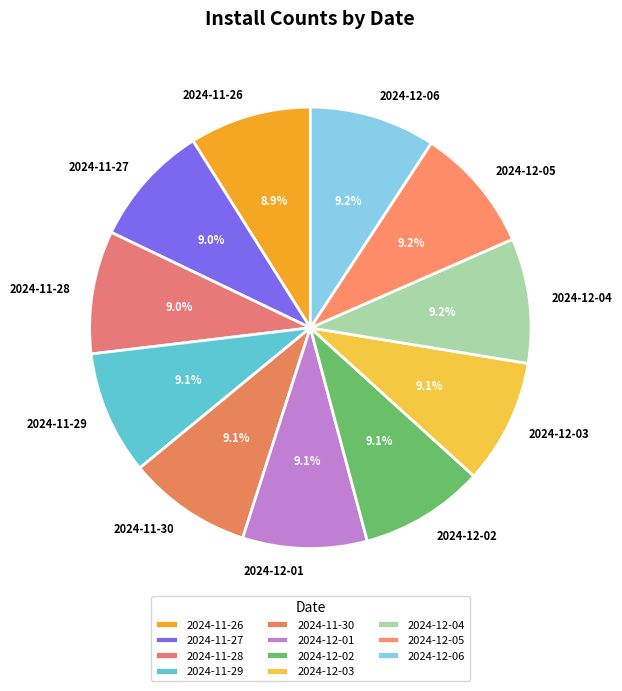

Is 2024-12-03 the majority of the pie?

No